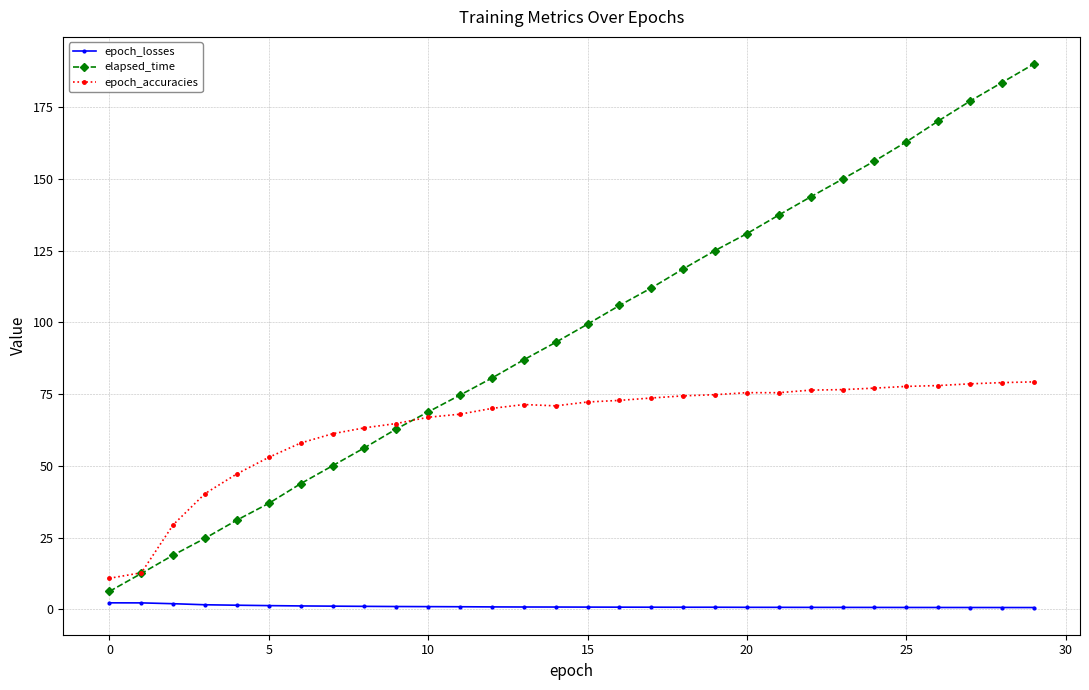

True or false: epoch_losses and epoch_accuracies cross at least once.

False